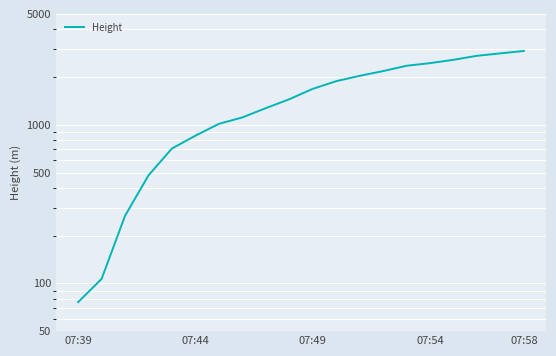

Is this an area chart (filled region under the line)?

No